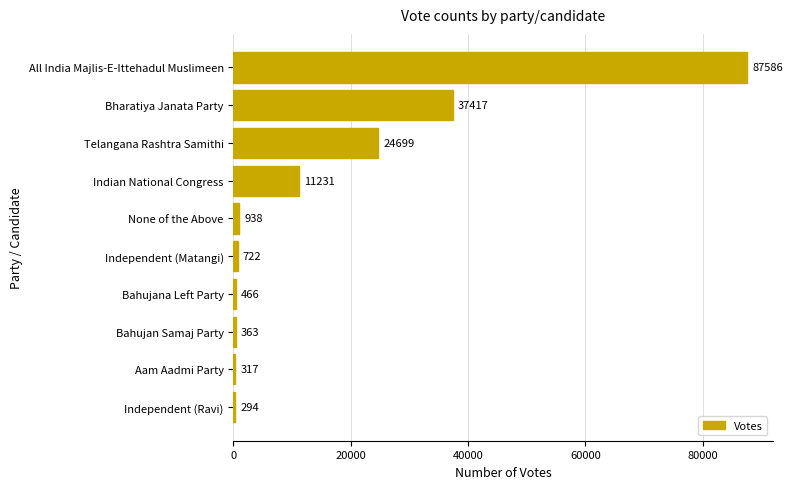

The chart shows a value of 44212 at Telangana Rashtra Samithi. True or false?

False